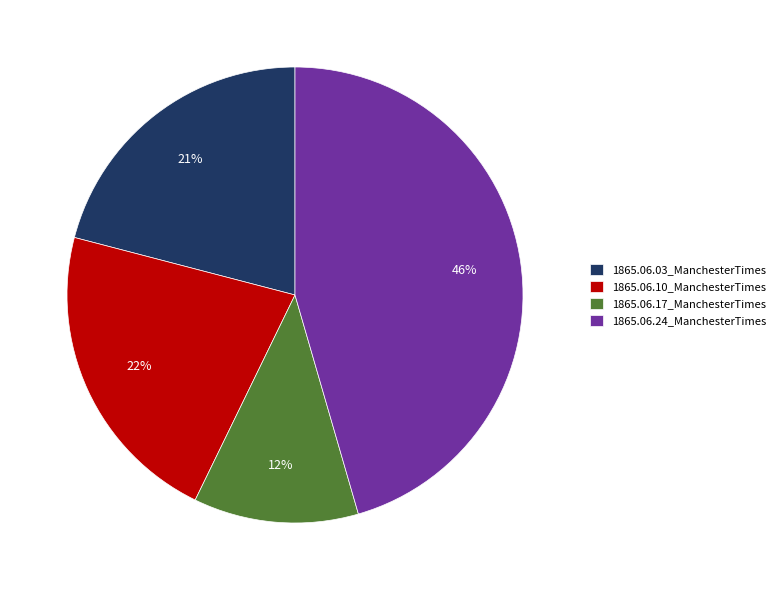

Is there any slice that represents more than half of the pie?

No